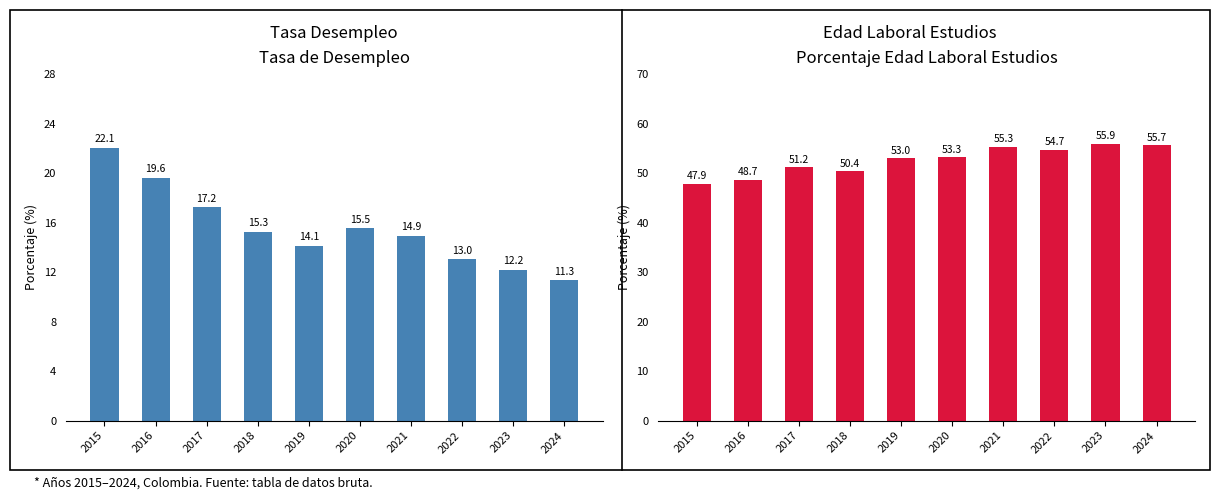

At 2020, list the series in order from smallest to largest.

Tasa_Desempleo, Porcentaje_Edad_Laboral_Estudios